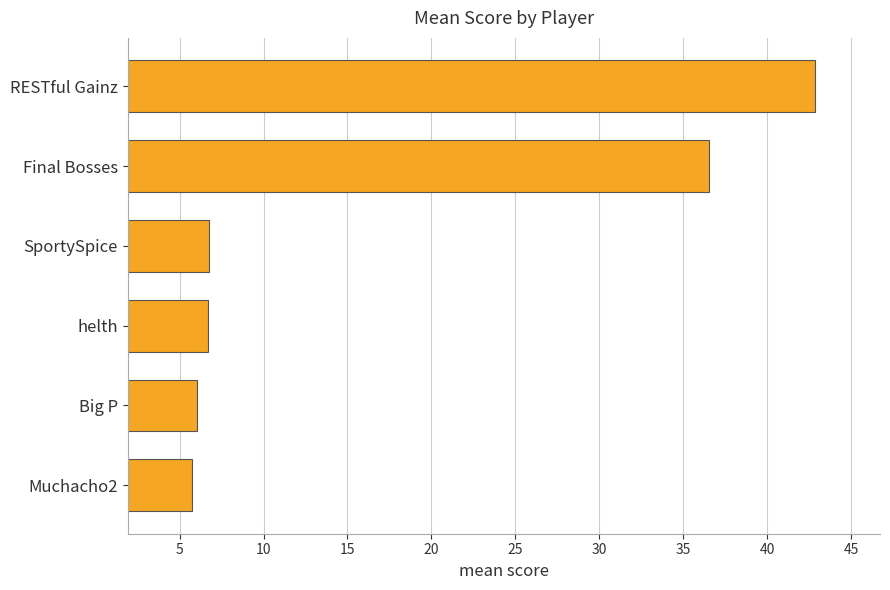

Where is the data nearest to the value 24?

Final Bosses